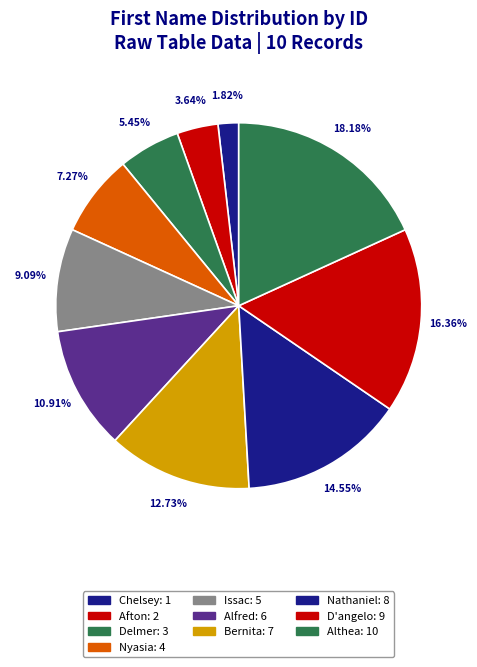

Does any single category account for the majority?

No